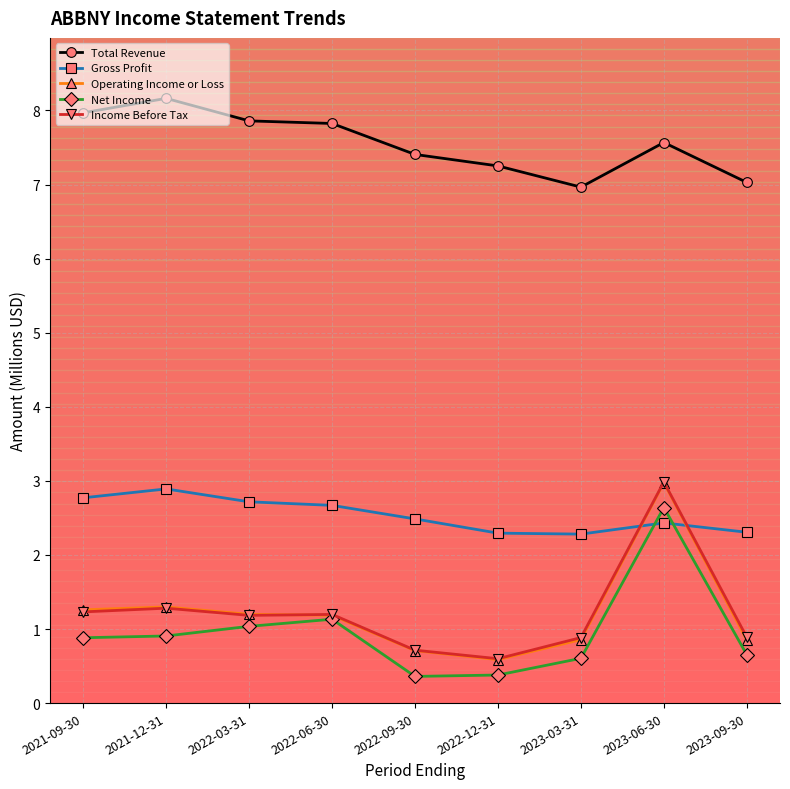

Is it true that Operating Income or Loss equals 0.7 at 2022-09-30?

True